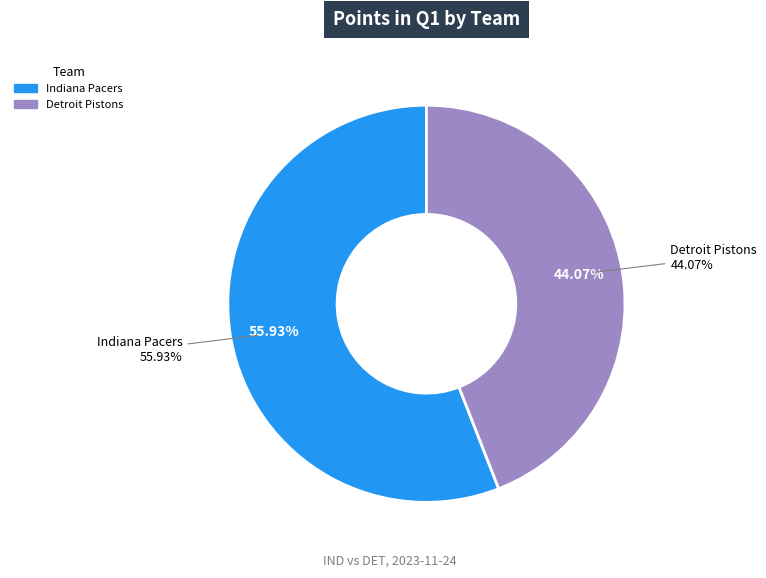

To the nearest percent, what is the combined percentage of Detroit Pistons and Indiana Pacers?

100%